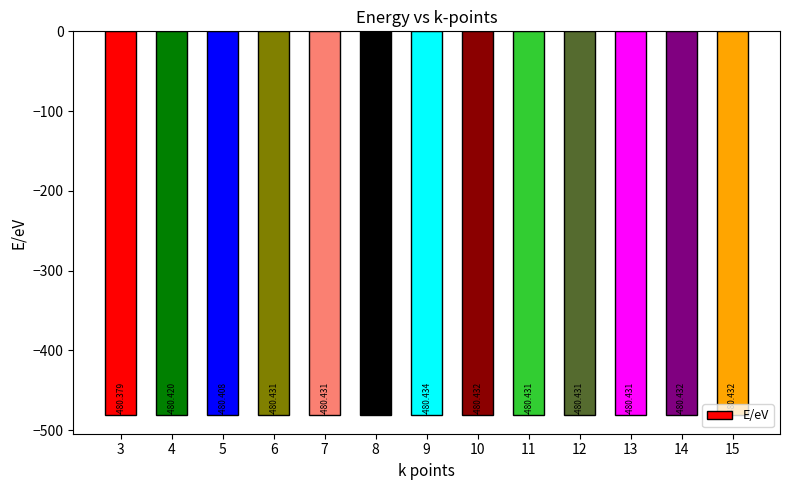

List the labels in order of value, largest first.

3, 5, 4, 6, 13, 11, 7, 12, 14, 8, 15, 10, 9